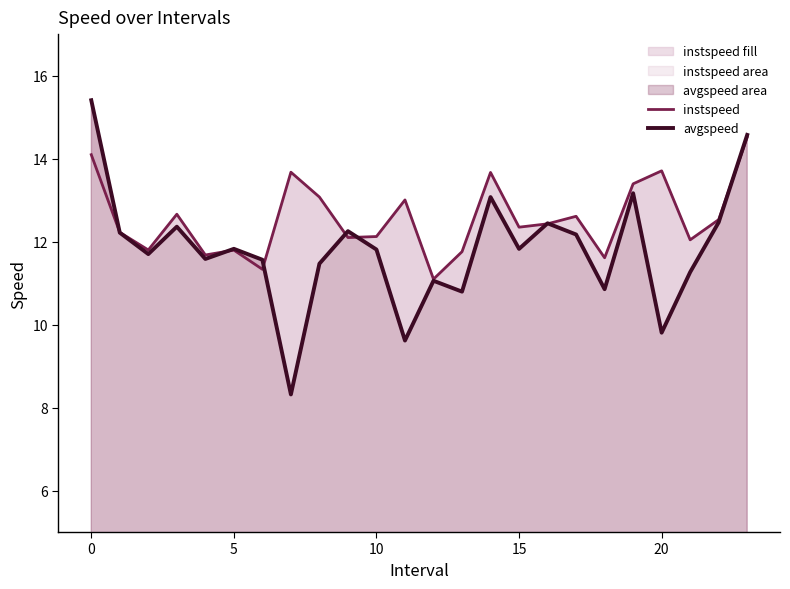

How many lines are shown in the chart?

2